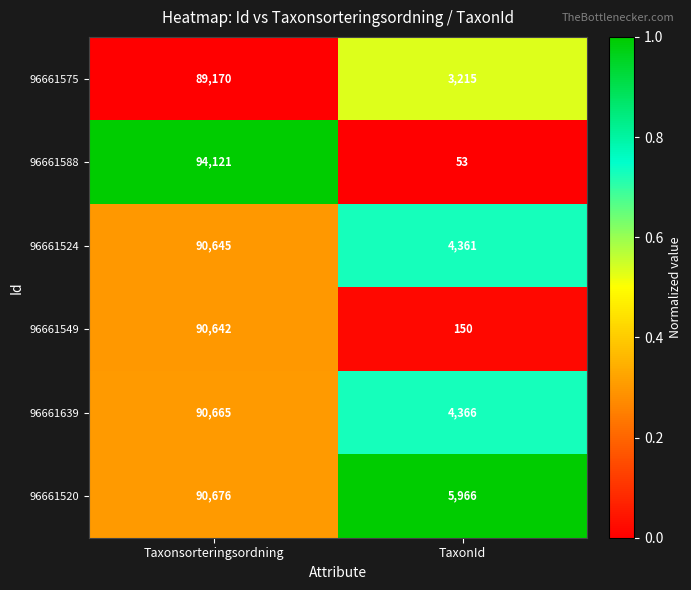

Where is 96661639 nearest to the value 47515?

TaxonId